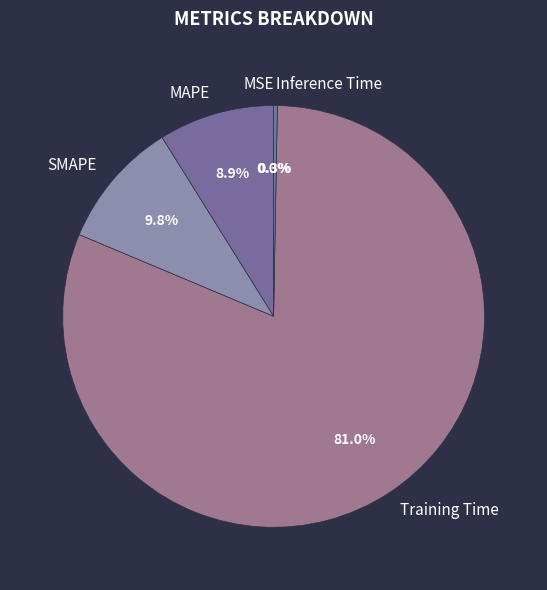

Which slice is the largest?

Training Time